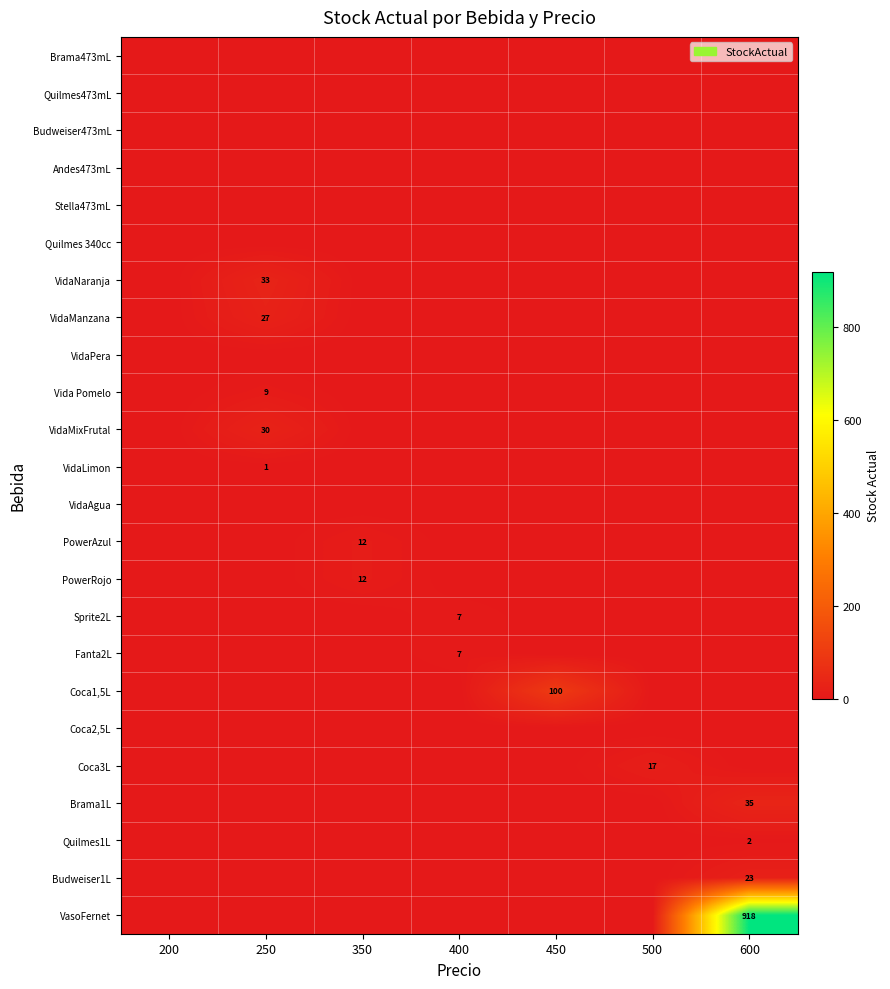

True or false: Quilmes1L has a value of 2 at 600.

True